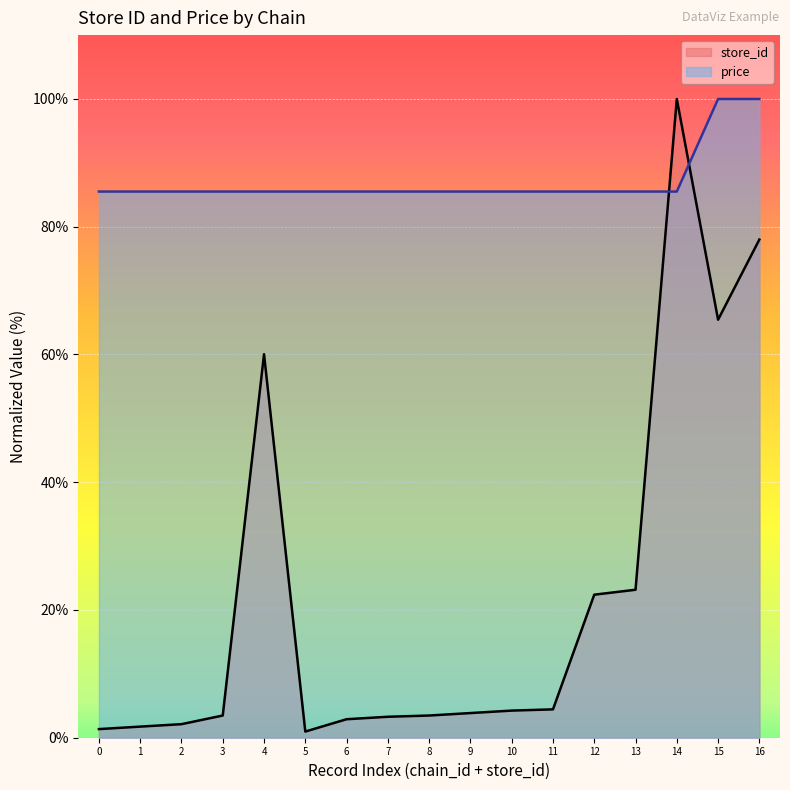

How many data points in store_id are less than 3?

5